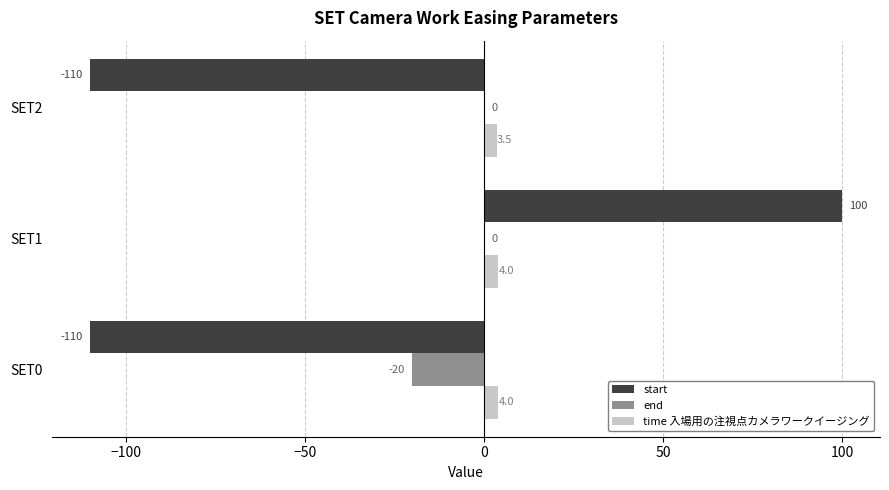

Count the number of categories in the chart.

3